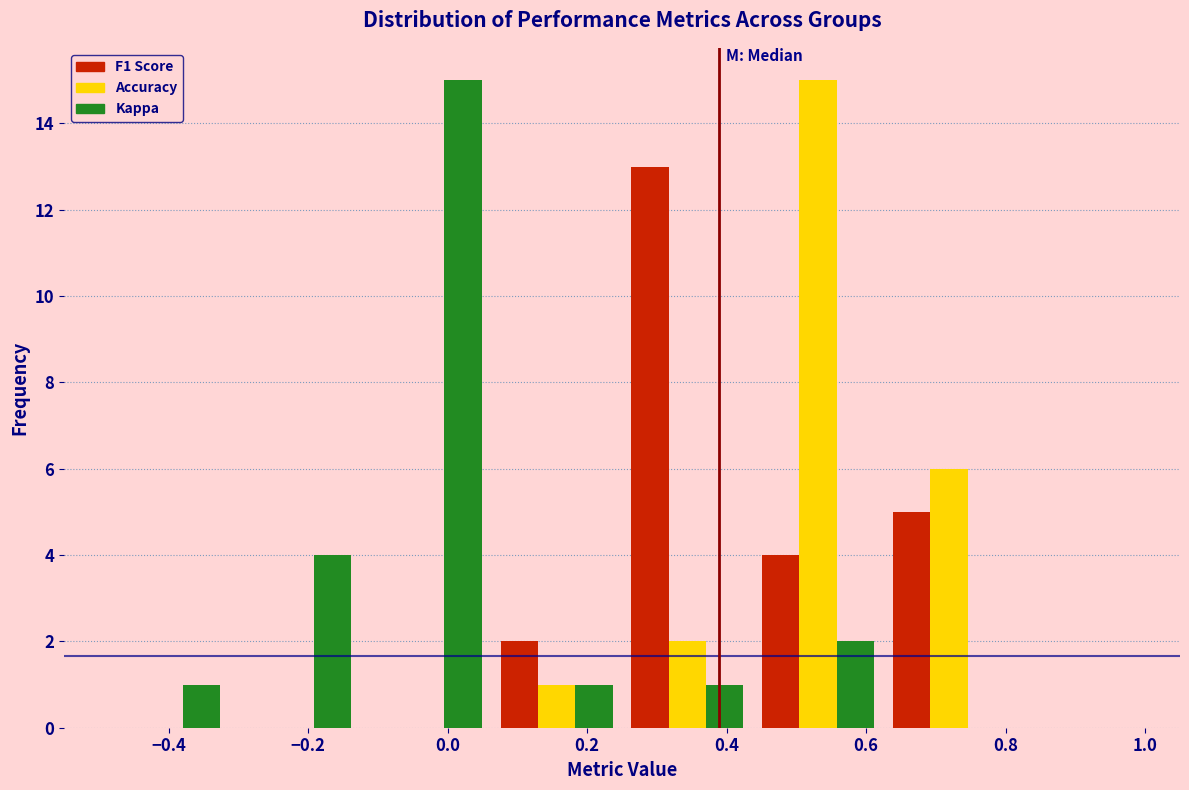

Reading left to right, list every range on the x-axis with the height of the bar of each series over it. Neither the bar edges nor the heights are printed on the chart, so give them approximately, as read against the axes.

-0.50 to -0.32: F1 Score=0	Accuracy=0	Kappa=1
-0.32 to -0.12: F1 Score=0	Accuracy=0	Kappa=4
-0.12 to 0.06: F1 Score=0	Accuracy=0	Kappa=15
0.06 to 0.26: F1 Score=2	Accuracy=1	Kappa=1
0.26 to 0.44: F1 Score=13	Accuracy=2	Kappa=1
0.44 to 0.62: F1 Score=4	Accuracy=15	Kappa=2
0.62 to 0.82: F1 Score=5	Accuracy=6	Kappa=0
0.82 to 1.00: F1 Score=0	Accuracy=0	Kappa=0